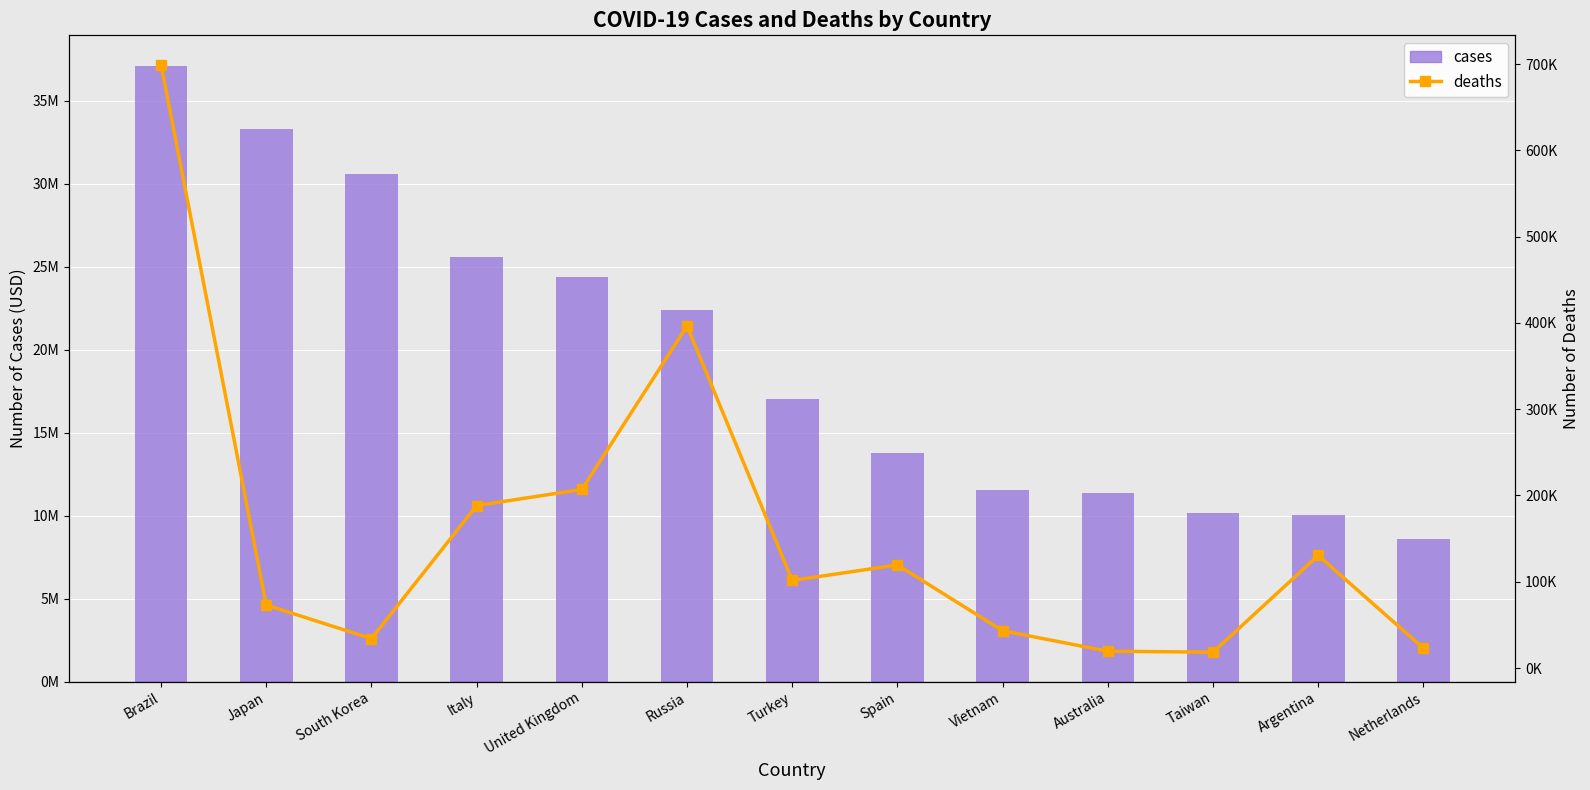

What is the approximate value of deaths at Vietnam?

43186